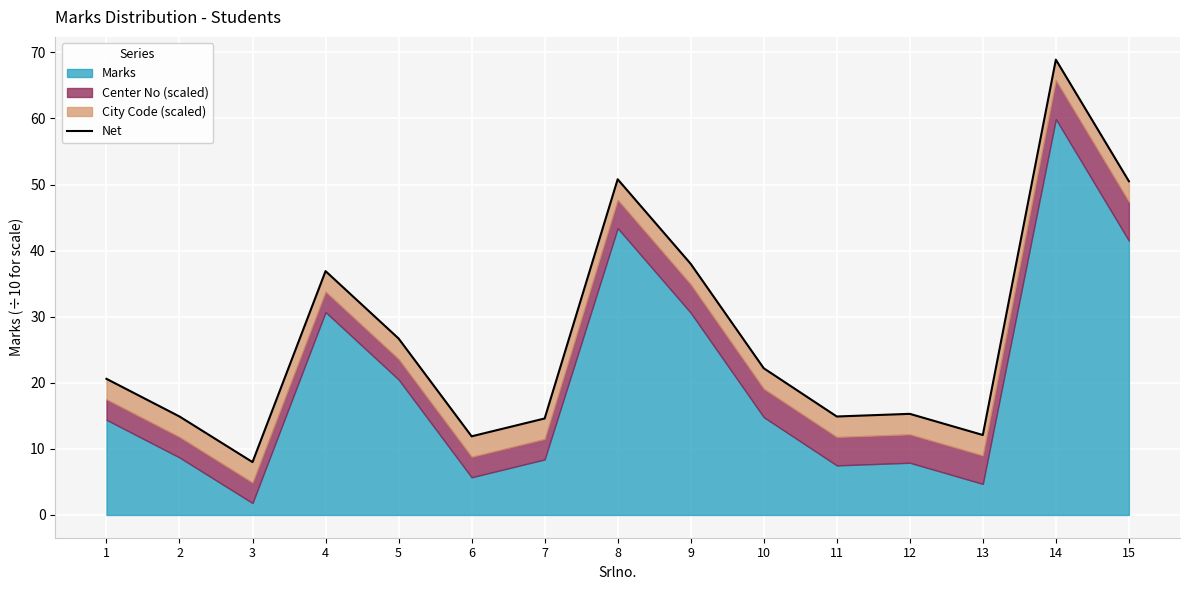

Rank the categories by value from highest to lowest.

14, 8, 15, 9, 4, 5, 10, 1, 12, 11, 2, 7, 13, 6, 3